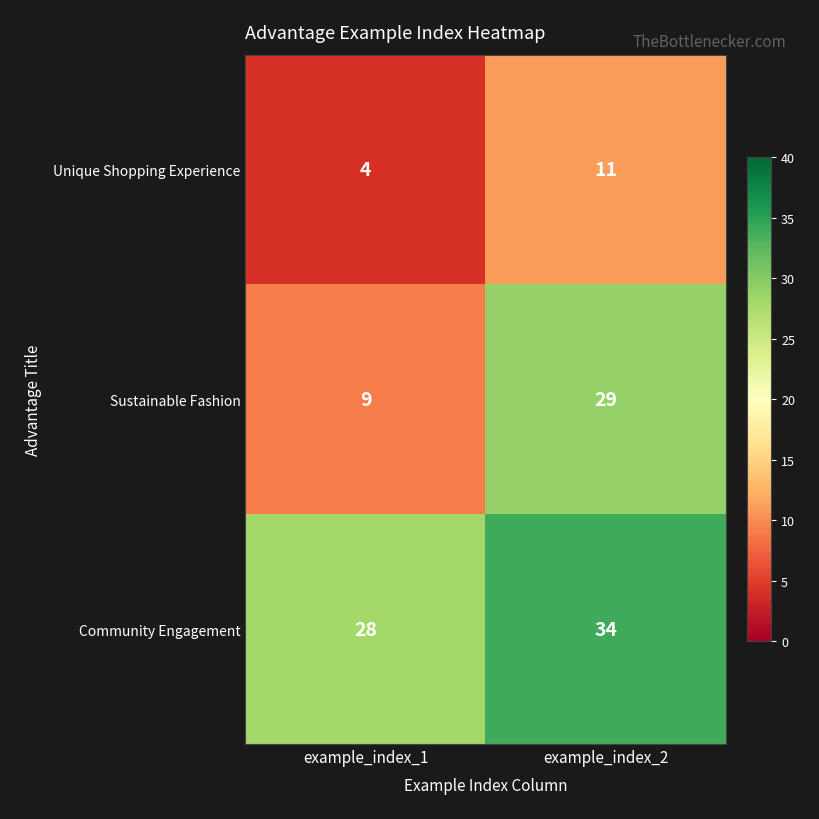

Where is Sustainable Fashion nearest to the value 19?

example_index_1